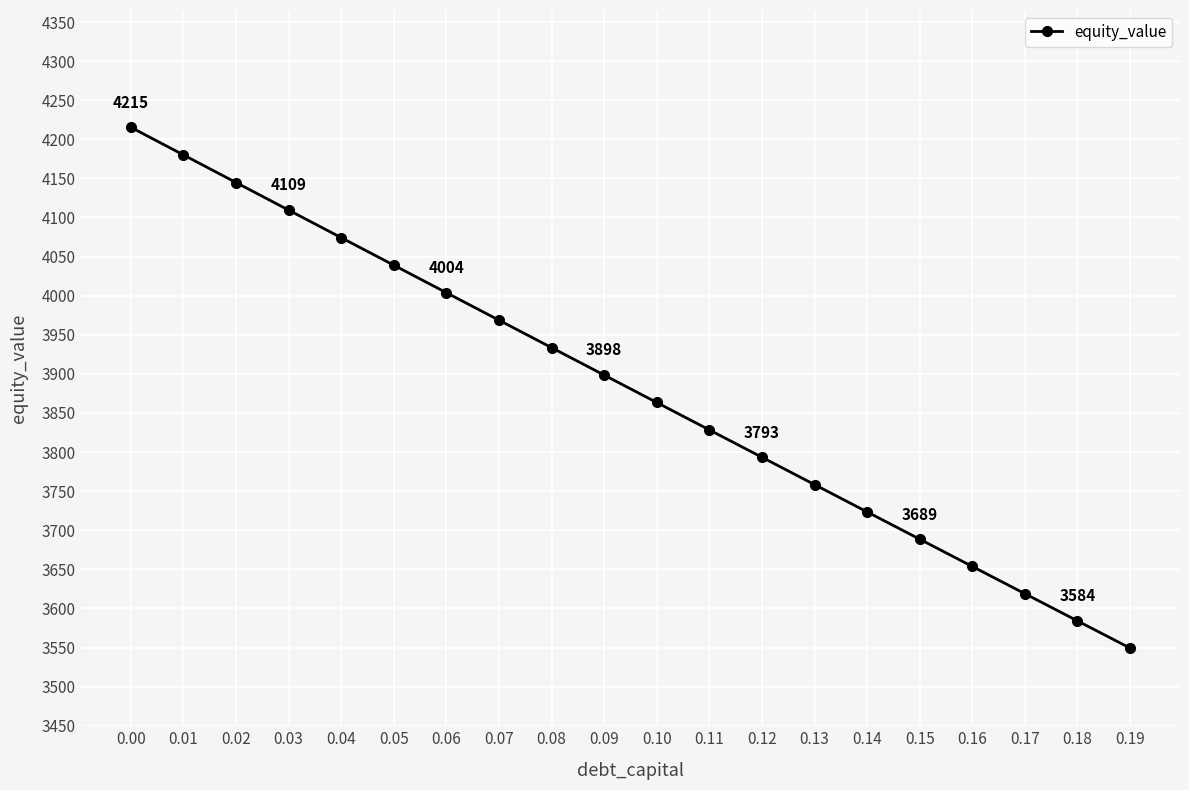

What is the difference between the values at 0.13 and 0.15?

69.8